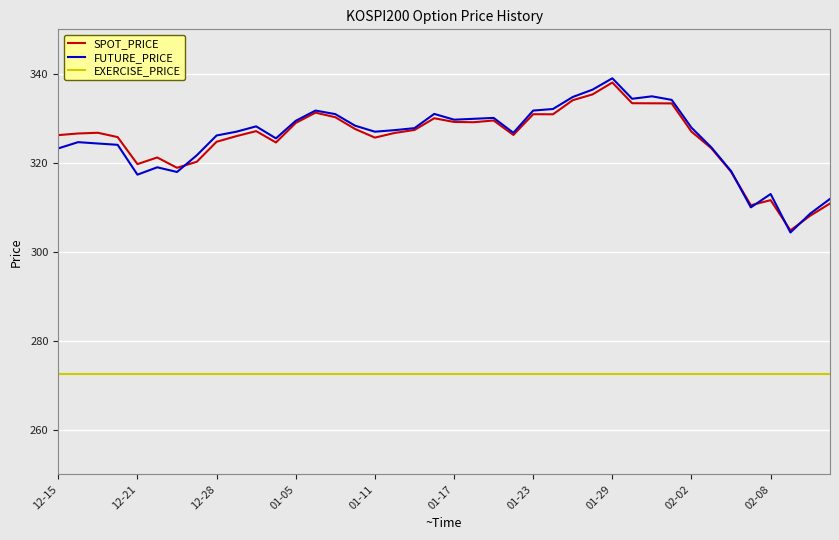

True or false: EXERCISE_PRICE and FUTURE_PRICE intersect in this chart.

False